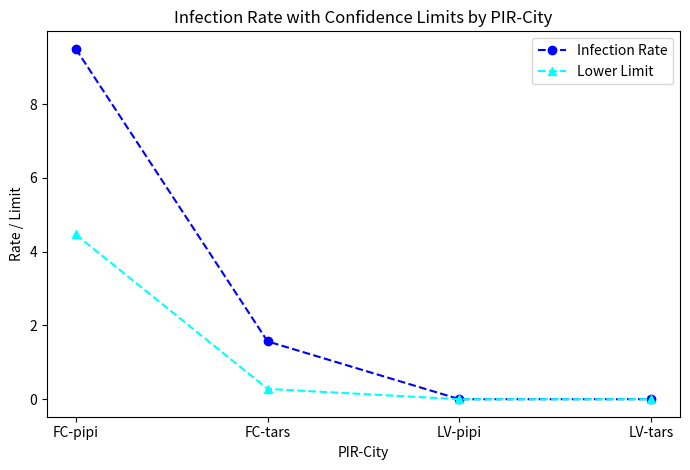

How many series are shown in this chart?

2